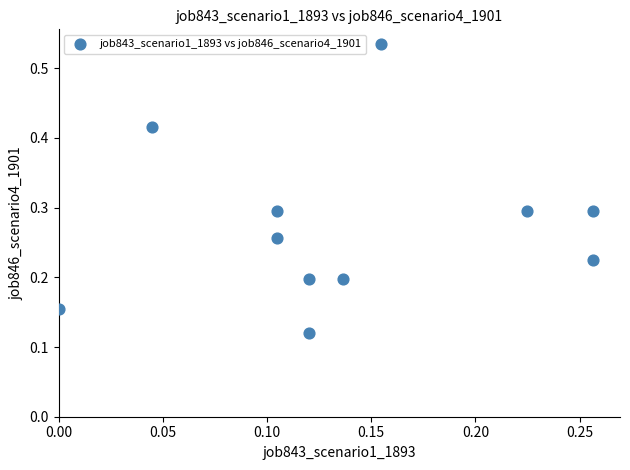

Count the number of points in this scatter plot.

11